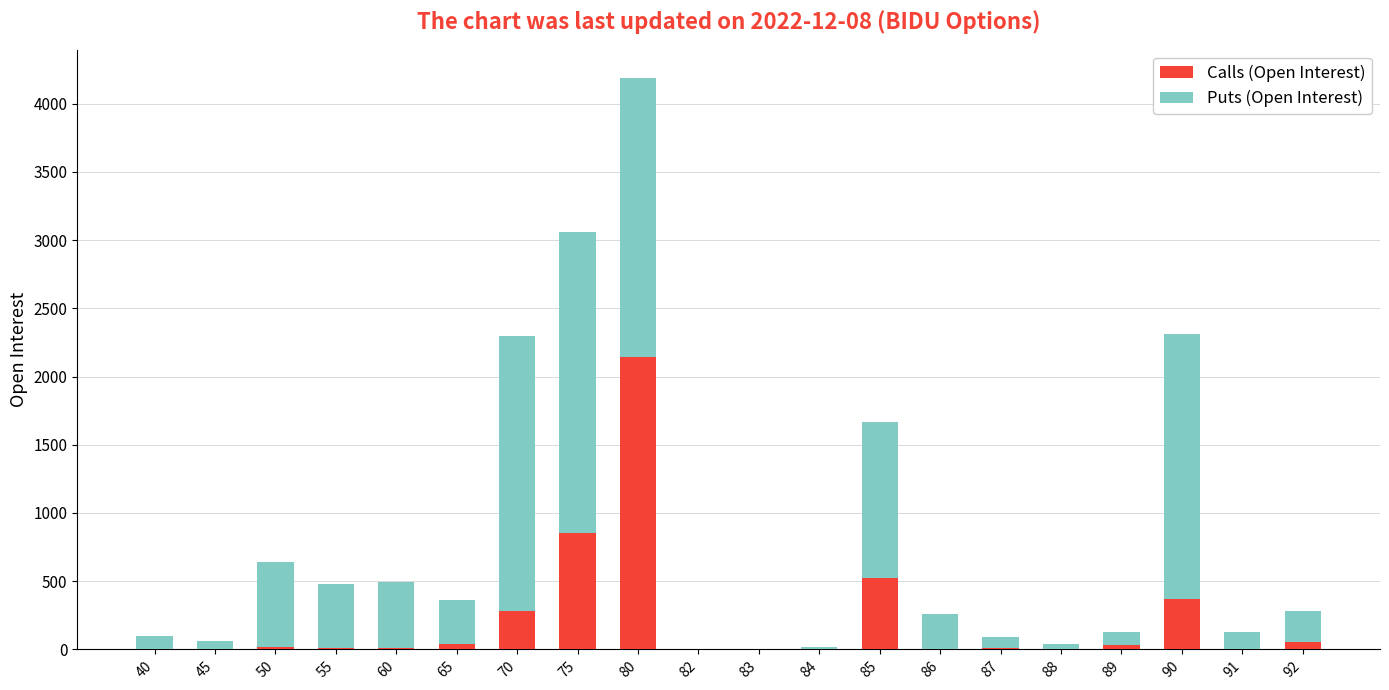

How many series are shown in this chart?

2